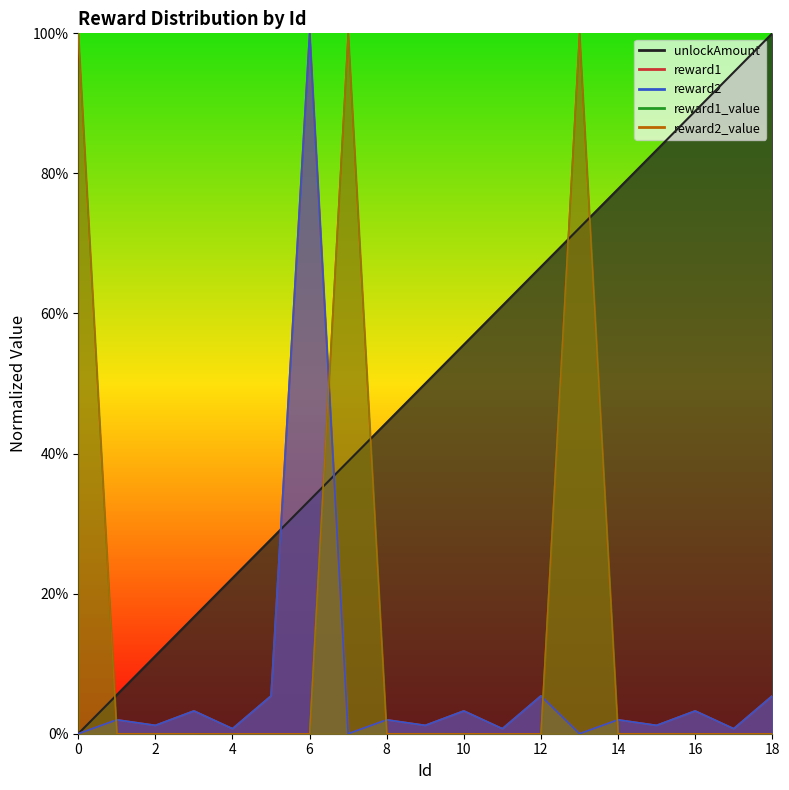

Rank the categories by reward2_value value from lowest to highest.

6, 4, 11, 17, 5, 12, 18, 3, 10, 16, 1, 2, 8, 9, 14, 15, 0, 7, 13